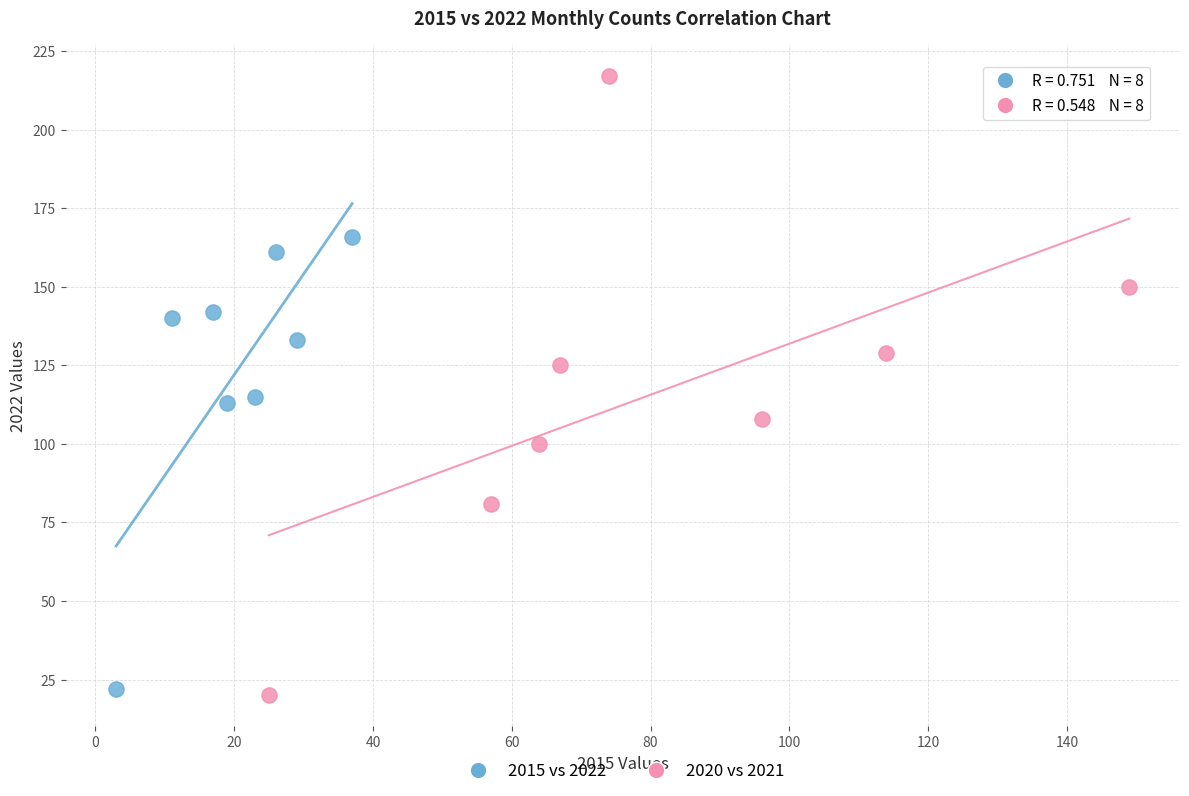

What are all the series names shown in the legend?

2015 vs 2022, 2020 vs 2021